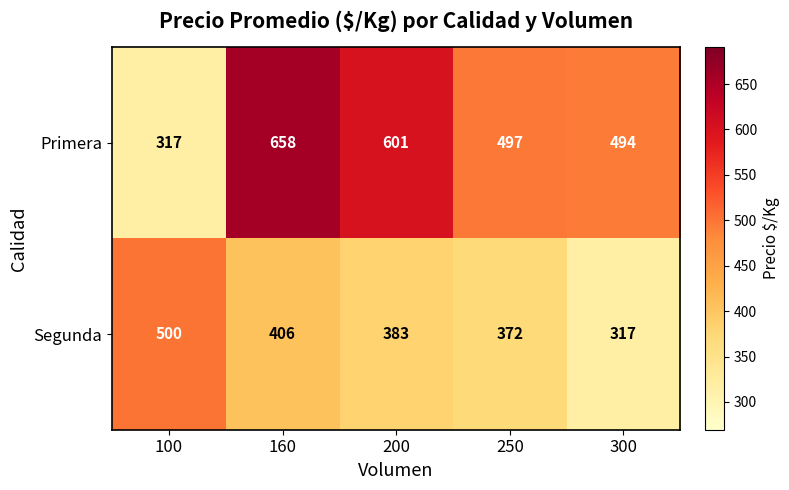

Reading left to right, transcribe all the data shown in this chart.

Primera: 100=317	160=658	200=601	250=497	300=494
Segunda: 100=500	160=406	200=383	250=372	300=317